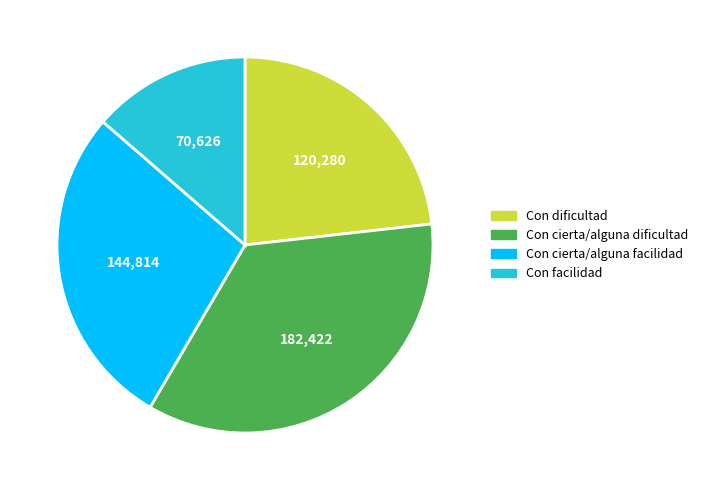

Rank the categories by value from highest to lowest.

Con cierta/alguna dificultad, Con cierta/alguna facilidad, Con dificultad, Con facilidad